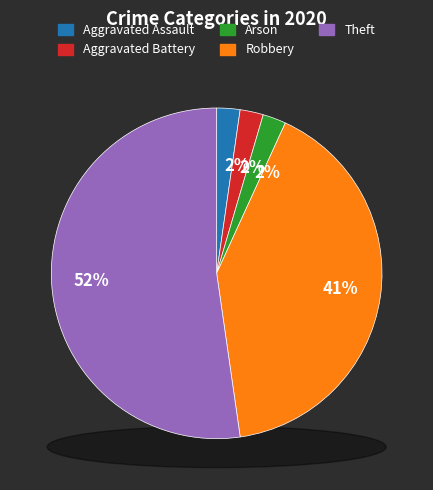

Is there any slice that represents more than half of the pie?

Yes